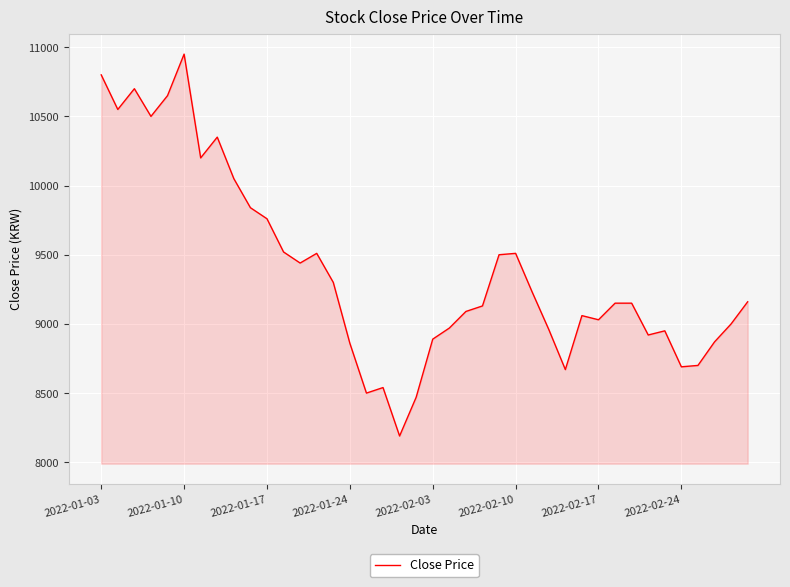

What is the smallest value displayed?

8190